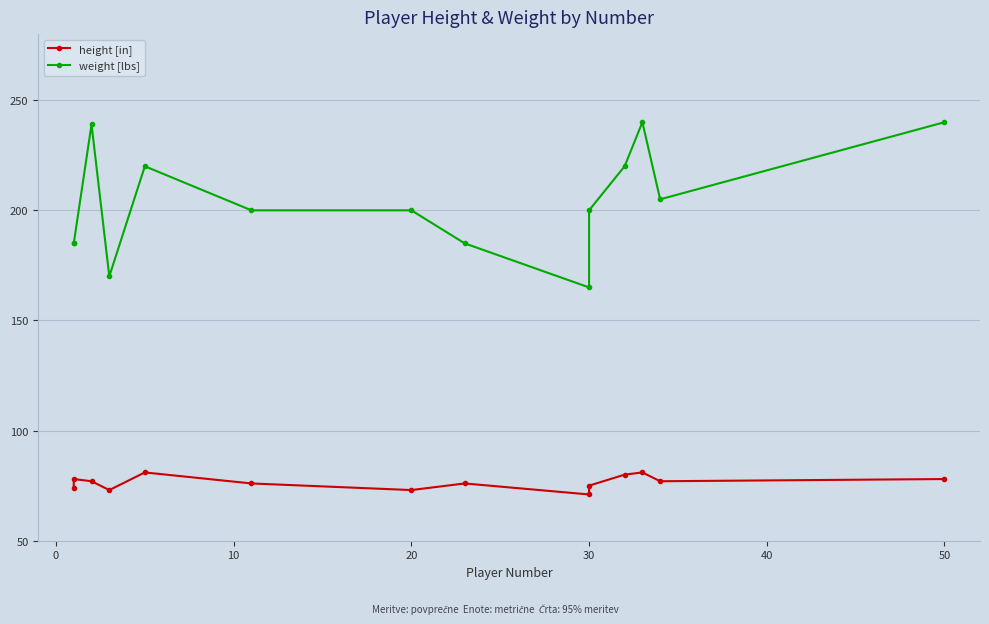

Rank the series by their maximum value, from lowest to highest.

height [in], weight [lbs]